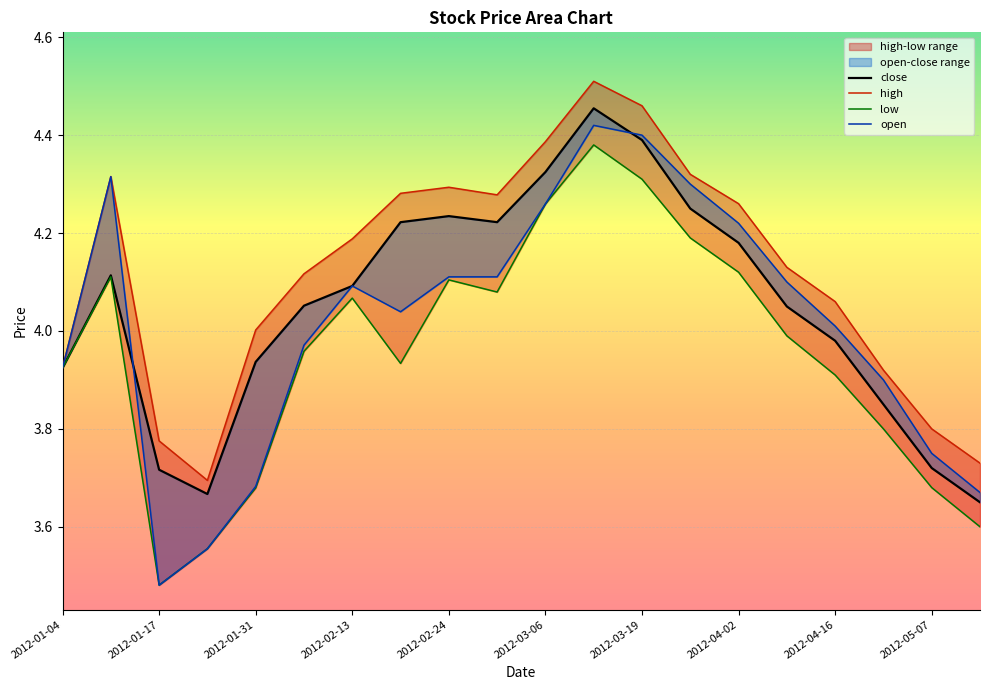

True or false: close has more than 0 points higher than both neighbors.

True